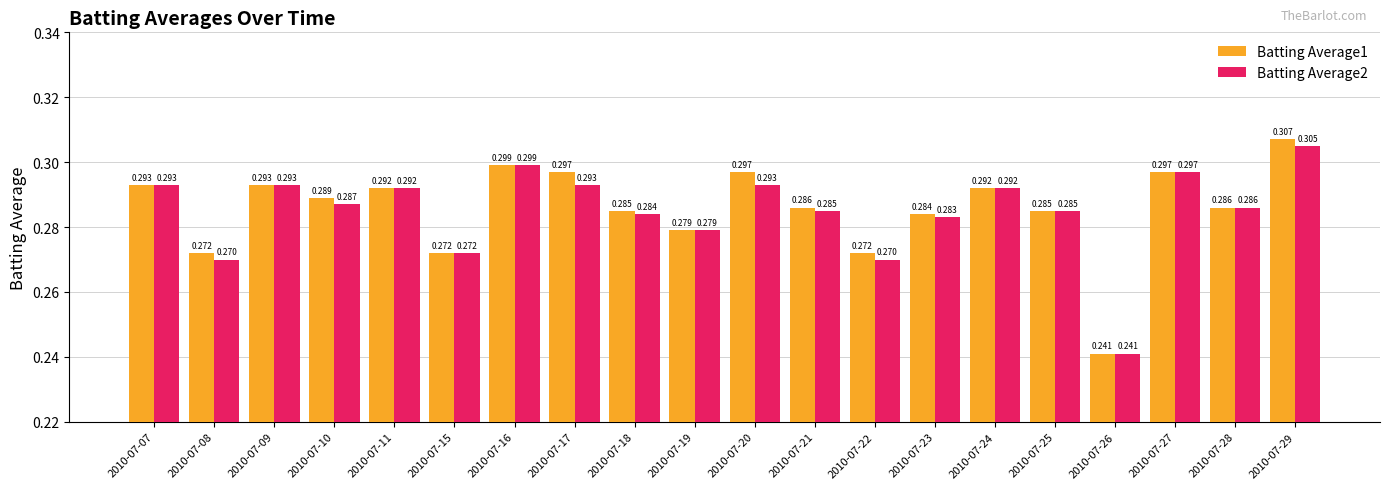

Which series changed the most between 2010-07-11 and 2010-07-18?

Batting Average2